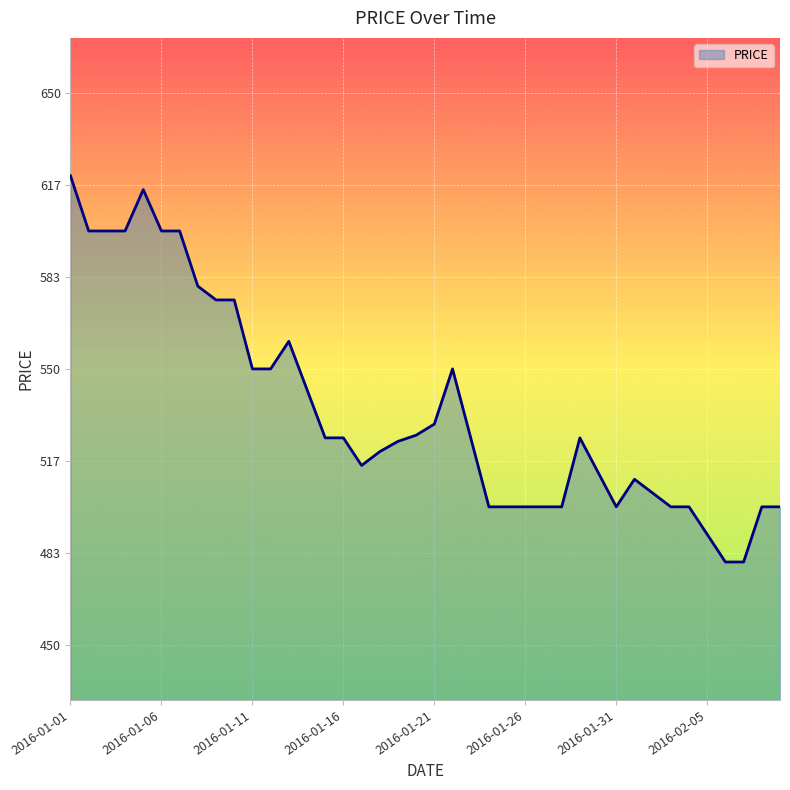

What is the difference between the maximum and minimum values?

140.0